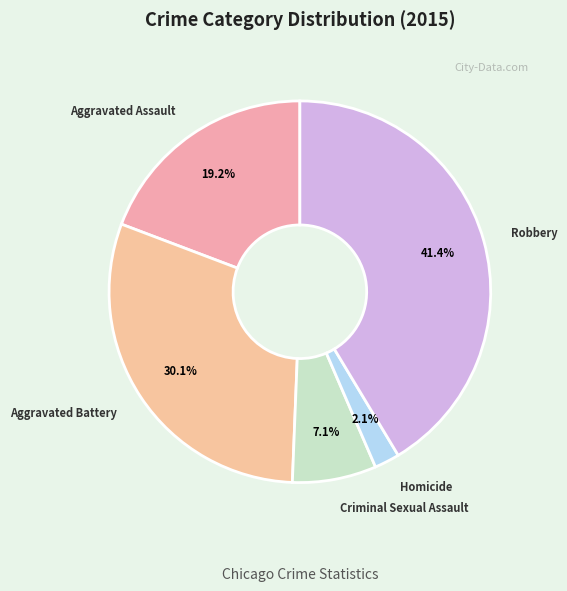

Is it true that Homicide is 14% of the pie?

False